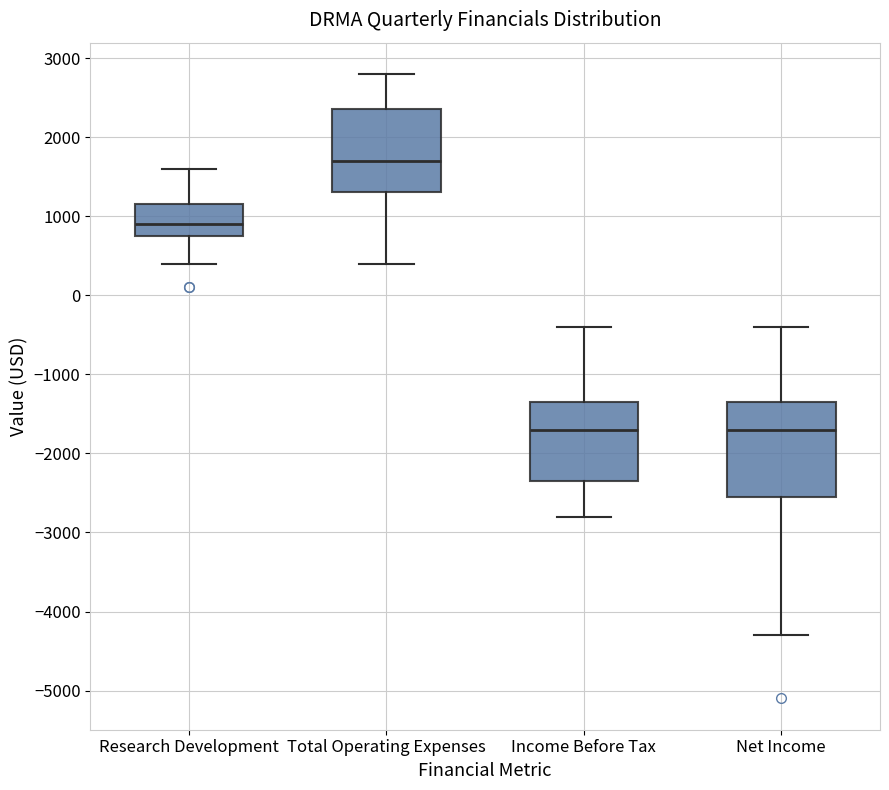

Comparing the boxes themselves (not the whiskers), which one is the tallest?

Net Income